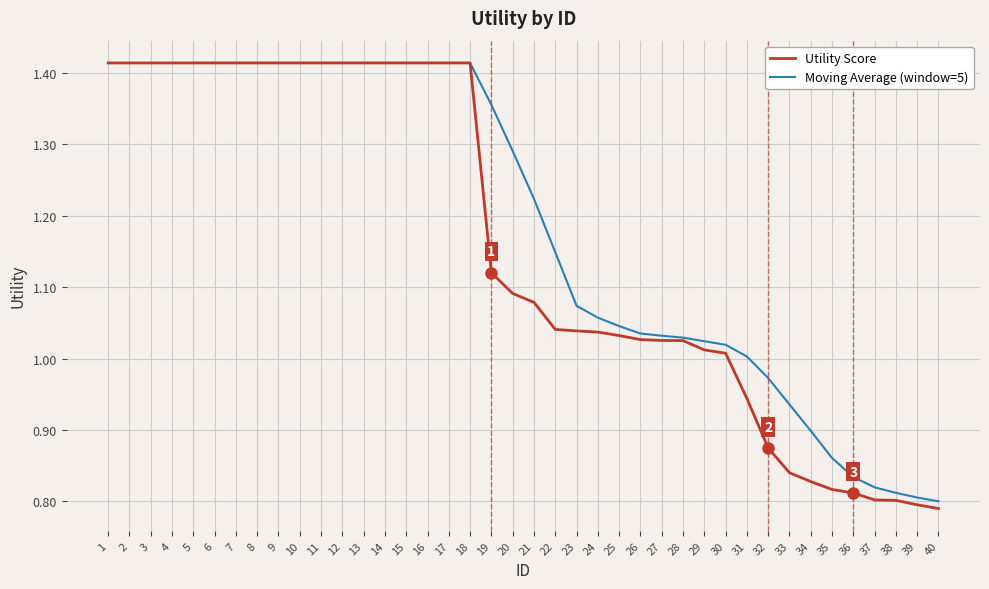

Reading right to left, transcribe all the data shown in this chart.

0.8	0.8	0.8	0.8	0.8	0.8	0.8	0.8	0.9	0.9	1.0	1.0	1.0	1.0	1.0	1.0	1.0	1.0	1.0	1.1	1.1	1.1	1.4	1.4	1.4	1.4	1.4	1.4	1.4	1.4	1.4	1.4	1.4	1.4	1.4	1.4	1.4	1.4	1.4	1.4